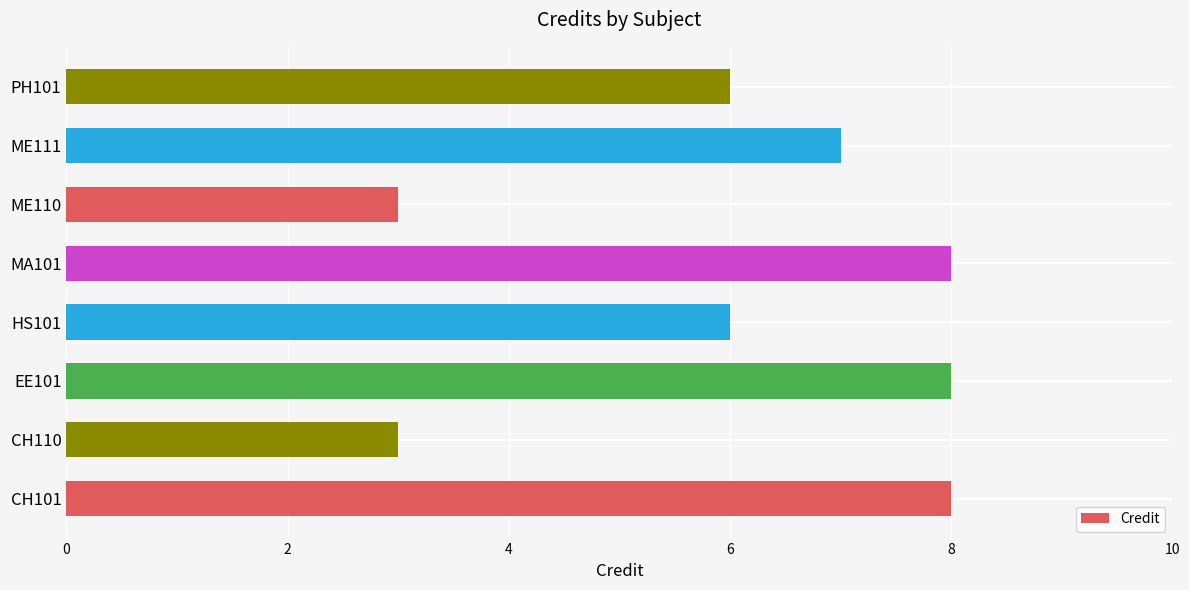

Count the values in the range 6 to 8.

6